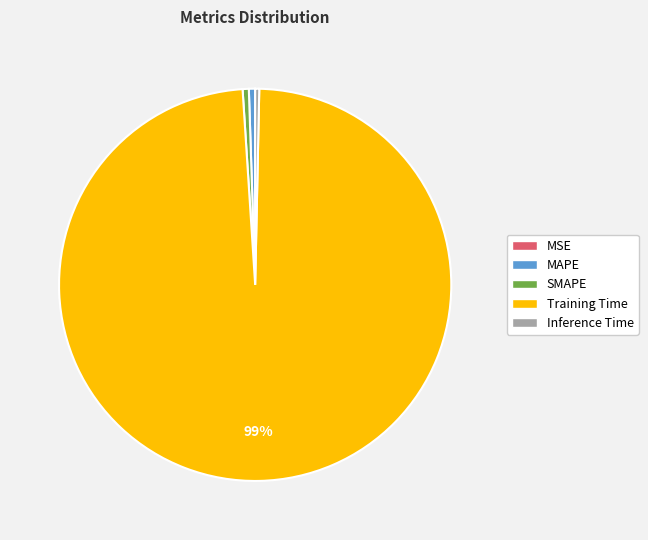

To the nearest percent, what percentage of the pie is MAPE?

1%